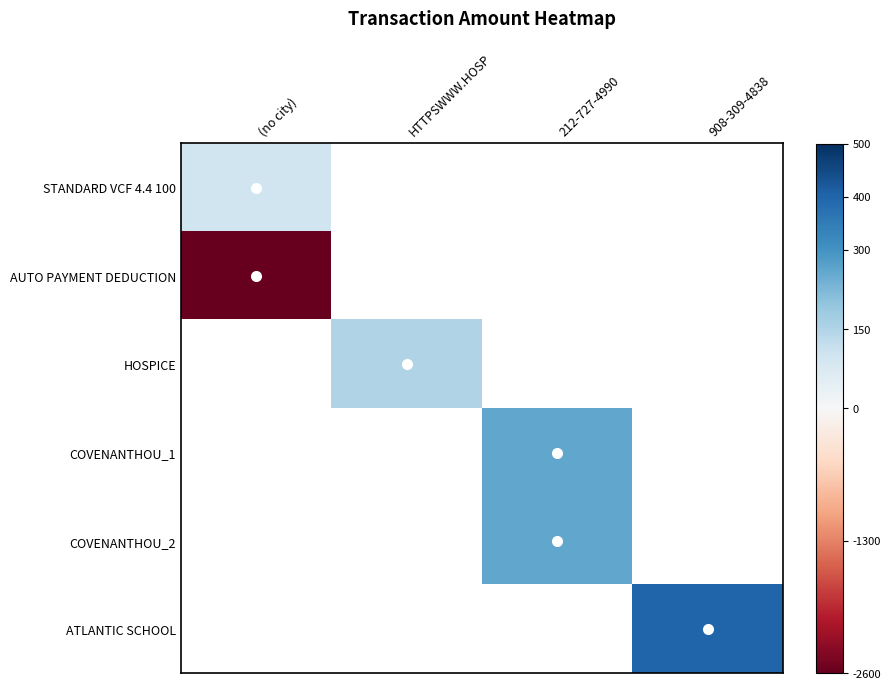

How many values in HOSPICE are above zero?

1